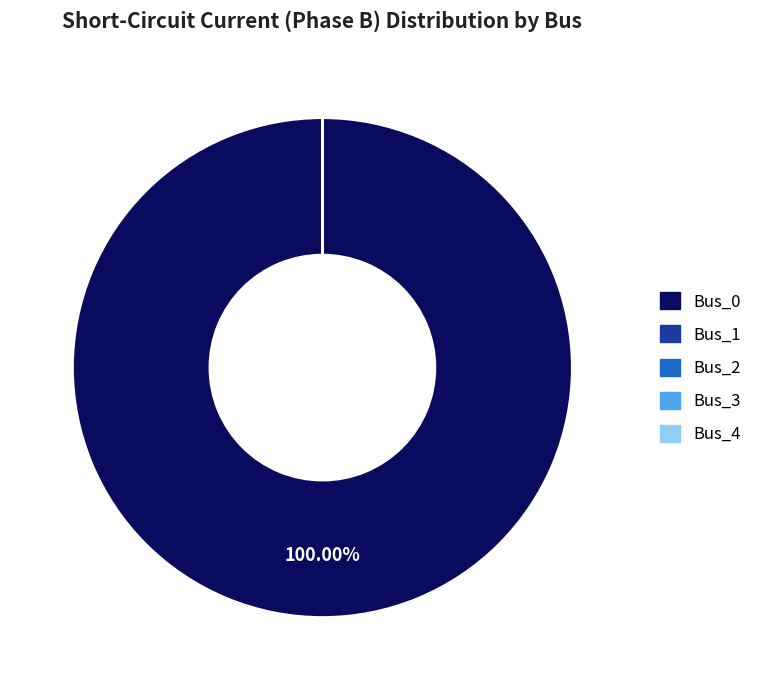

Does Bus_0 represent more than half of the total?

Yes